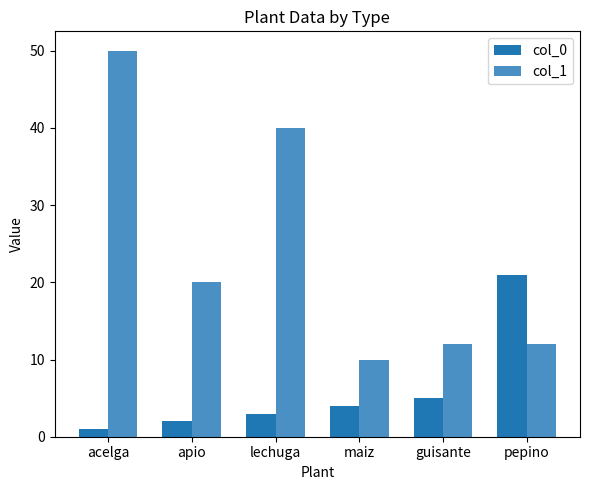

What is the difference between the highest and lowest values at lechuga?

37